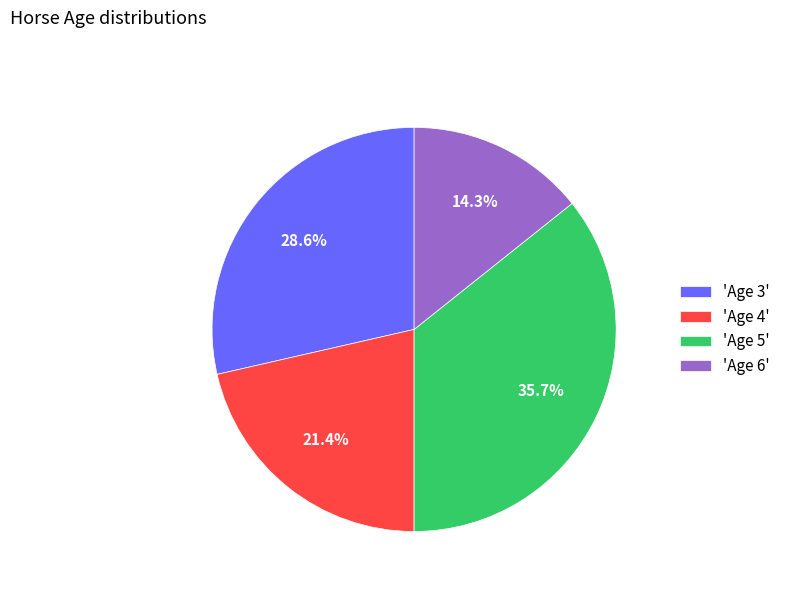

Is 'Age 3' the majority of the pie?

No